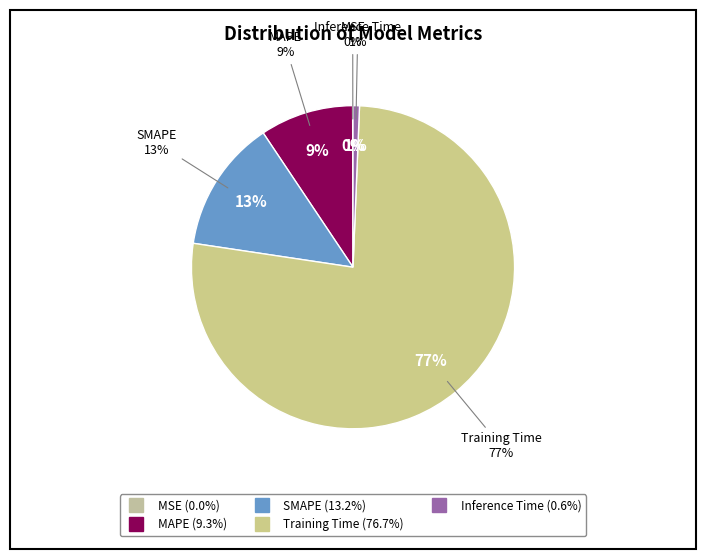

Which slice represents more than half of the pie?

Training Time